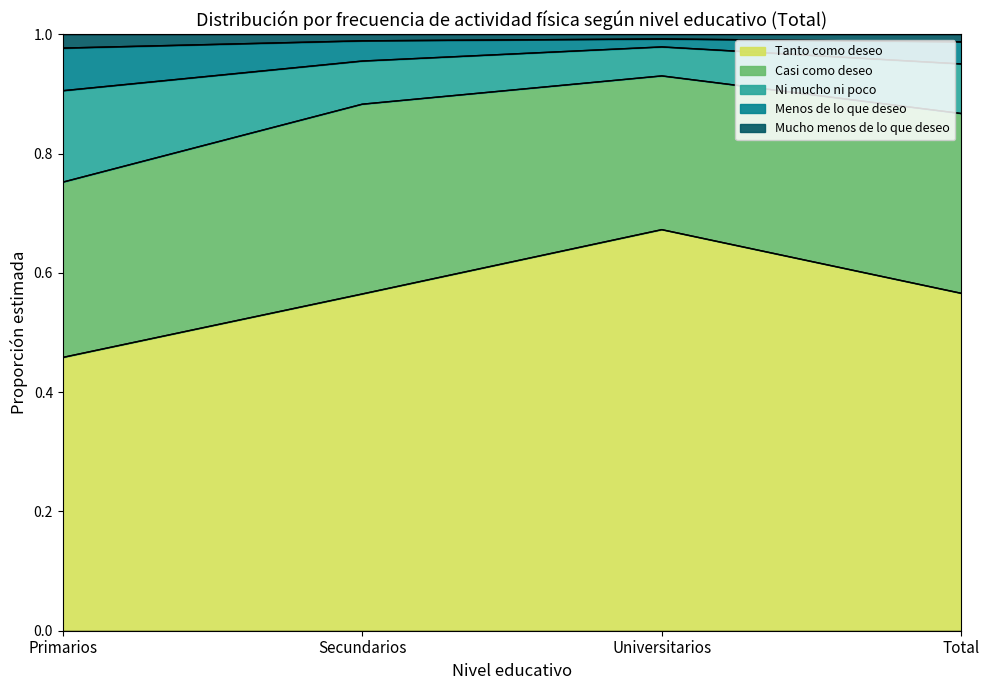

Does the chart display data point markers on the line(s)?

No